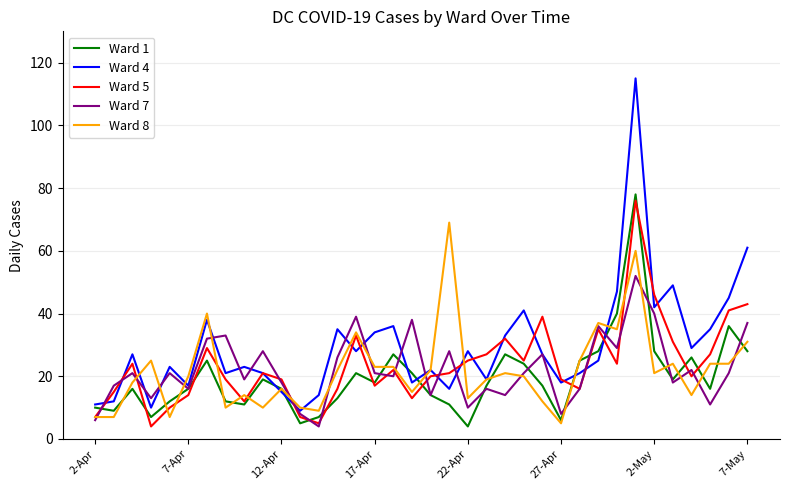

Which series has the largest range (max minus min)?

Ward 4